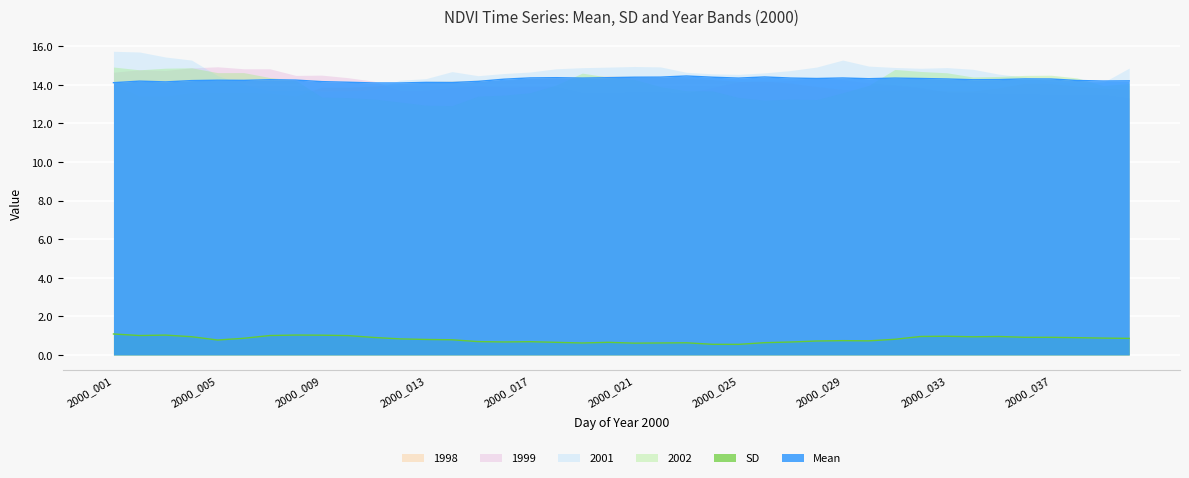

Reading left to right, extract all data points from this chart.

Mean: 2000_001=14.1	2000_002=14.2	2000_003=14.2	2000_004=14.2	2000_005=14.2	2000_006=14.2	2000_007=14.3	2000_008=14.2	2000_009=14.2	2000_010=14.1	2000_011=14.1	2000_012=14.1	2000_013=14.1	2000_014=14.1	2000_015=14.2	2000_016=14.3	2000_017=14.4	2000_018=14.4	2000_019=14.4	2000_020=14.4	2000_021=14.4	2000_022=14.4	2000_023=14.5	2000_024=14.4	2000_025=14.4	2000_026=14.4	2000_027=14.4	2000_028=14.3	2000_029=14.4	2000_030=14.3	2000_031=14.4	2000_032=14.3	2000_033=14.3	2000_034=14.3	2000_035=14.3	2000_036=14.3	2000_037=14.3	2000_038=14.2	2000_039=14.2	2000_040=14.2
SD: 2000_001=1.1	2000_002=1.0	2000_003=1.0	2000_004=0.9	2000_005=0.8	2000_006=0.9	2000_007=1.0	2000_008=1.0	2000_009=1.0	2000_010=1.0	2000_011=0.9	2000_012=0.8	2000_013=0.8	2000_014=0.8	2000_015=0.7	2000_016=0.7	2000_017=0.7	2000_018=0.7	2000_019=0.6	2000_020=0.7	2000_021=0.6	2000_022=0.6	2000_023=0.6	2000_024=0.5	2000_025=0.5	2000_026=0.6	2000_027=0.7	2000_028=0.7	2000_029=0.7	2000_030=0.7	2000_031=0.8	2000_032=1.0	2000_033=1.0	2000_034=0.9	2000_035=1.0	2000_036=0.9	2000_037=0.9	2000_038=0.9	2000_039=0.9	2000_040=0.9
2001: 2000_001=15.7	2000_002=15.7	2000_003=15.4	2000_004=15.3	2000_005=14.5	2000_006=14.0	2000_007=13.7	2000_008=13.7	2000_009=13.7	2000_010=13.7	2000_011=13.8	2000_012=14.2	2000_013=14.3	2000_014=14.7	2000_015=14.5	2000_016=14.6	2000_017=14.7	2000_018=14.8	2000_019=14.9	2000_020=14.9	2000_021=15.0	2000_022=14.9	2000_023=14.7	2000_024=14.6	2000_025=14.5	2000_026=14.6	2000_027=14.7	2000_028=14.9	2000_029=15.3	2000_030=15.0	2000_031=14.9	2000_032=14.9	2000_033=14.9	2000_034=14.8	2000_035=14.6	2000_036=14.4	2000_037=14.2	2000_038=14.1	2000_039=14.1	2000_040=14.9
2002: 2000_001=14.9	2000_002=14.8	2000_003=14.9	2000_004=14.9	2000_005=14.6	2000_006=14.6	2000_007=14.4	2000_008=14.2	2000_009=13.4	2000_010=13.3	2000_011=13.3	2000_012=13.1	2000_013=12.9	2000_014=12.9	2000_015=13.4	2000_016=13.5	2000_017=13.6	2000_018=14.0	2000_019=14.6	2000_020=14.4	2000_021=14.3	2000_022=13.9	2000_023=13.7	2000_024=13.7	2000_025=13.3	2000_026=13.2	2000_027=13.3	2000_028=13.2	2000_029=13.6	2000_030=14.0	2000_031=14.8	2000_032=14.7	2000_033=14.6	2000_034=14.4	2000_035=14.4	2000_036=14.5	2000_037=14.5	2000_038=14.4	2000_039=14.0	2000_040=14.1
1998: 2000_001=14.0	2000_002=13.4	2000_003=13.4	2000_004=13.6	2000_005=13.6	2000_006=13.6	2000_007=13.6	2000_008=13.4	2000_009=13.9	2000_010=13.9	2000_011=13.9	2000_012=14.1	2000_013=14.2	2000_014=14.2	2000_015=14.2	2000_016=14.2	2000_017=14.4	2000_018=14.4	2000_019=14.4	2000_020=14.5	2000_021=14.4	2000_022=14.4	2000_023=14.3	2000_024=14.3	2000_025=14.2	2000_026=14.2	2000_027=14.1	2000_028=13.9	2000_029=13.8	2000_030=13.7	2000_031=13.7	2000_032=13.8	2000_033=13.7	2000_034=13.7	2000_035=13.8	2000_036=14.1	2000_037=14.1	2000_038=13.9	2000_039=13.8	2000_040=13.8
1999: 2000_001=14.7	2000_002=14.8	2000_003=14.7	2000_004=14.9	2000_005=14.9	2000_006=14.8	2000_007=14.8	2000_008=14.5	2000_009=14.5	2000_010=14.4	2000_011=14.2	2000_012=13.7	2000_013=13.7	2000_014=13.9	2000_015=14.0	2000_016=13.9	2000_017=13.9	2000_018=13.9	2000_019=13.6	2000_020=13.6	2000_021=13.6	2000_022=13.6	2000_023=13.6	2000_024=13.9	2000_025=14.2	2000_026=14.2	2000_027=14.2	2000_028=14.3	2000_029=14.3	2000_030=14.1	2000_031=14.0	2000_032=13.9	2000_033=13.6	2000_034=13.6	2000_035=13.5	2000_036=13.6	2000_037=13.5	2000_038=13.5	2000_039=13.5	2000_040=13.3